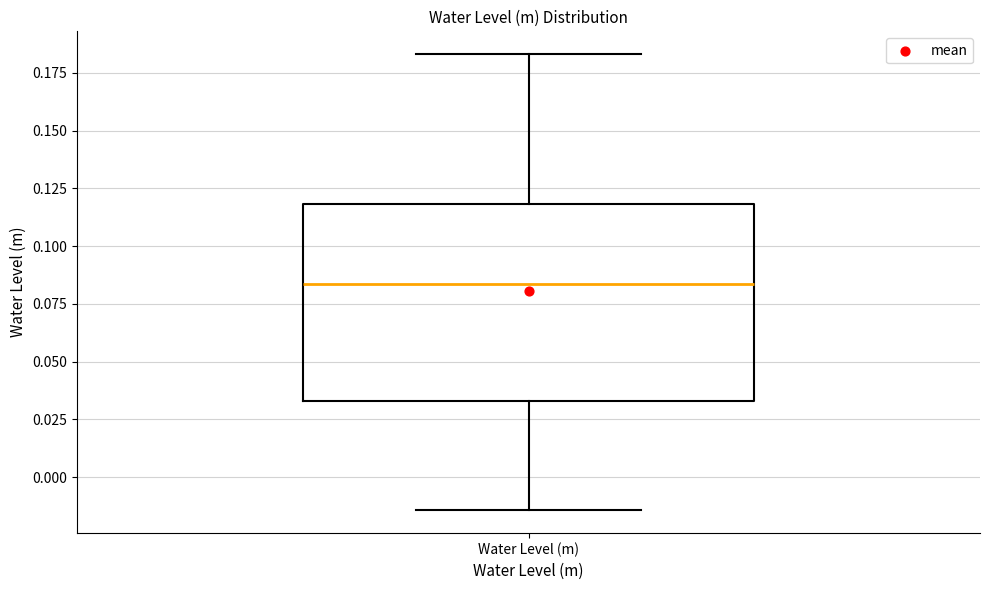

Read this box plot against the y-axis: the position of the median line, the range covered by the box, and the ends of both whiskers. The values are not printed on the chart, so give them approximately, as read against the axis.

median 0.085, box 0.035 to 0.120, whiskers -0.015 to 0.185